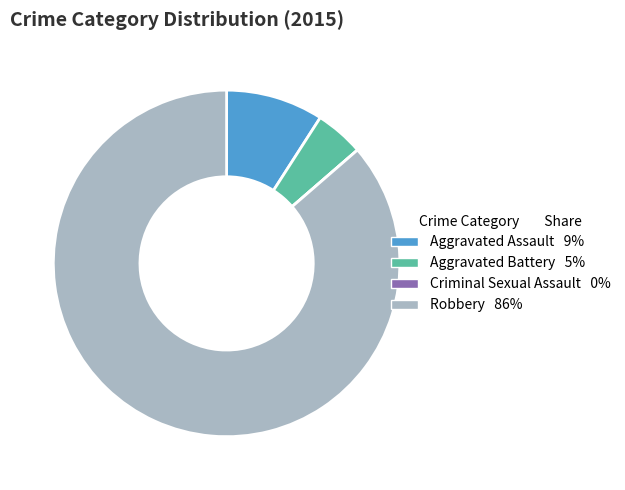

Is the sum of Aggravated Assault and Aggravated Battery greater than half?

No